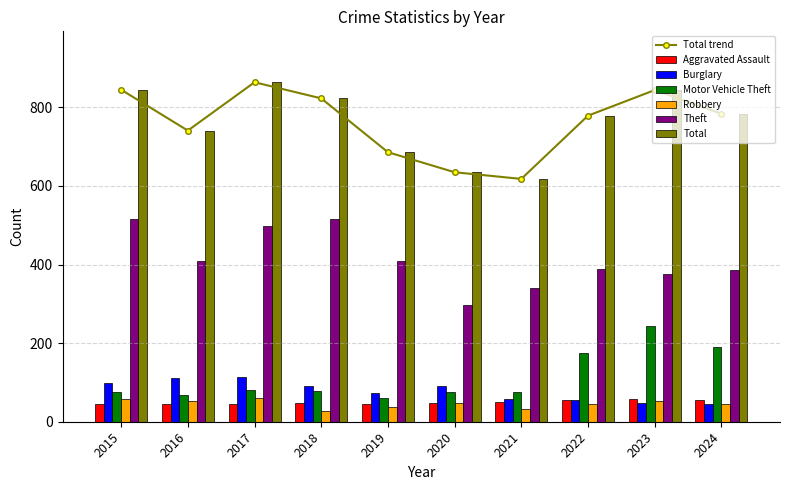

What is the difference between the maximum and minimum values in the Motor Vehicle Theft series?

183